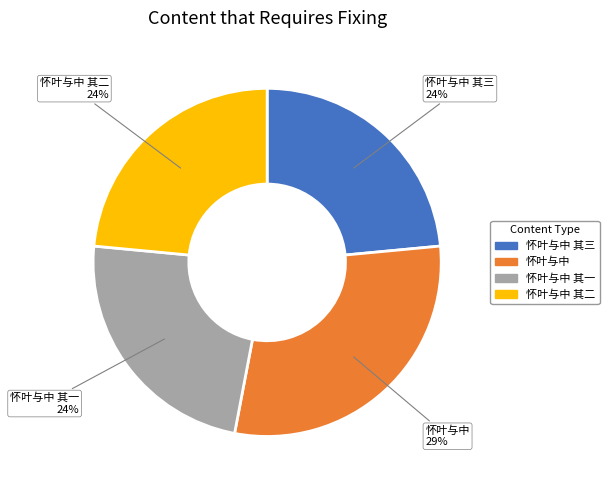

To the nearest percent, what percentage of the pie is 怀叶与中 其二?

24%